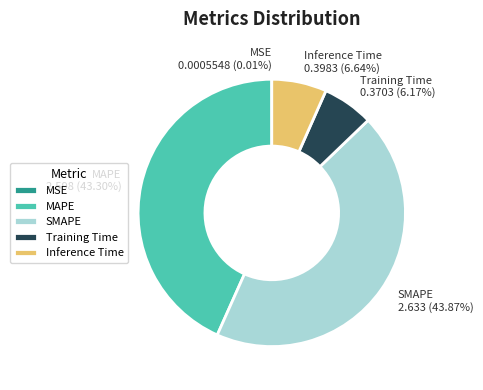

Is the sum of Inference Time and SMAPE greater than half?

Yes